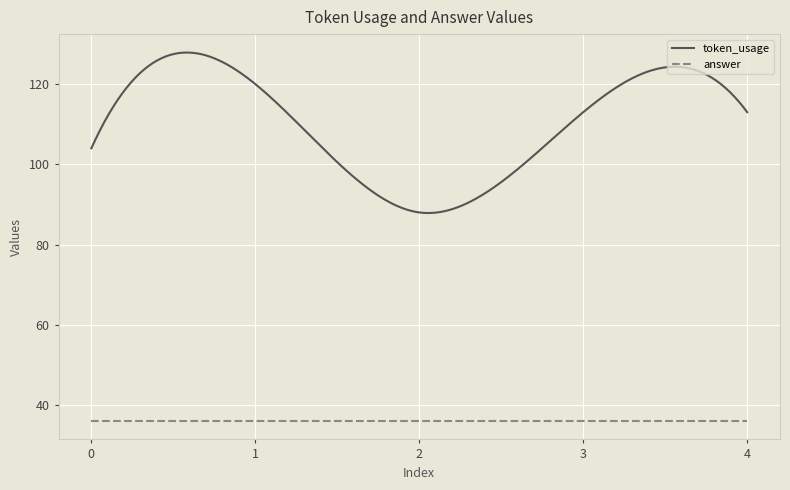

True or false: token_usage and answer intersect in this chart.

False